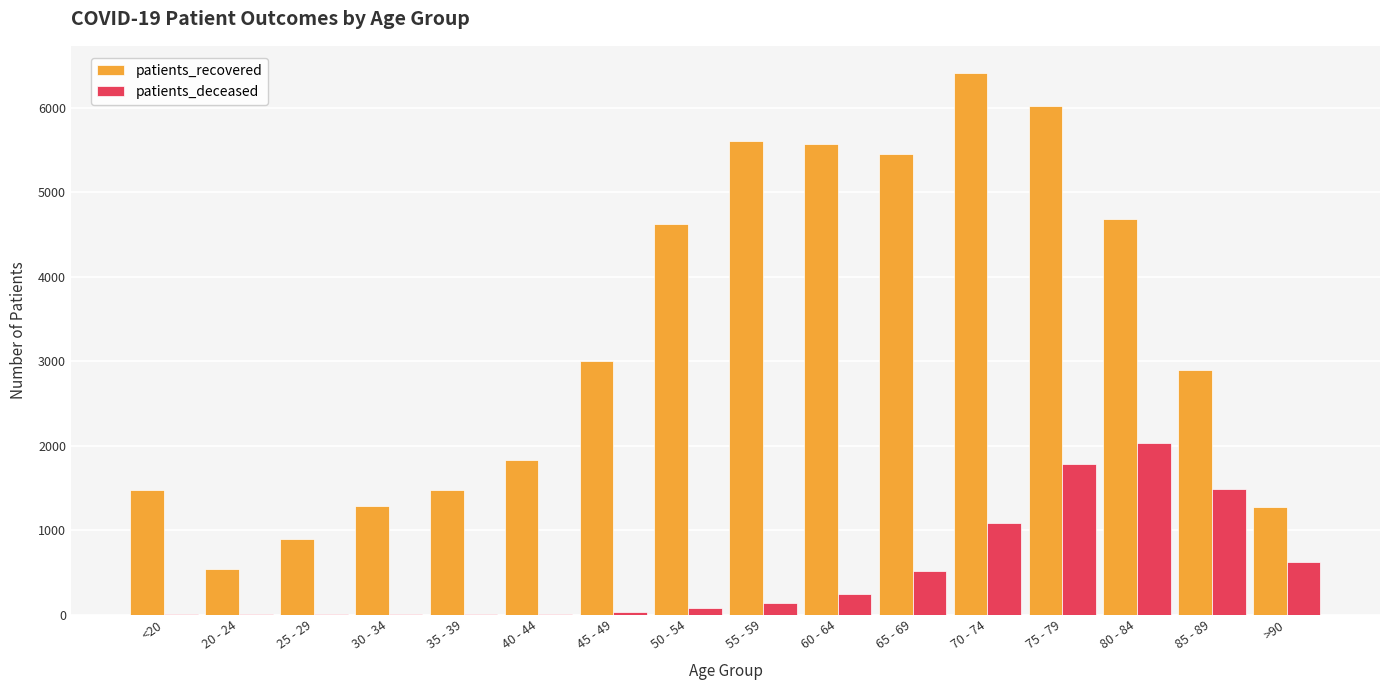

Between 20 - 24 and 75 - 79, which series saw the biggest shift?

patients_recovered